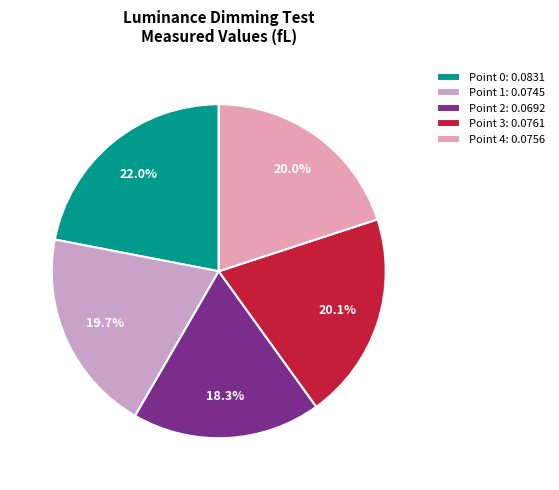

Is it true that Point 2 is 8% of the pie?

False